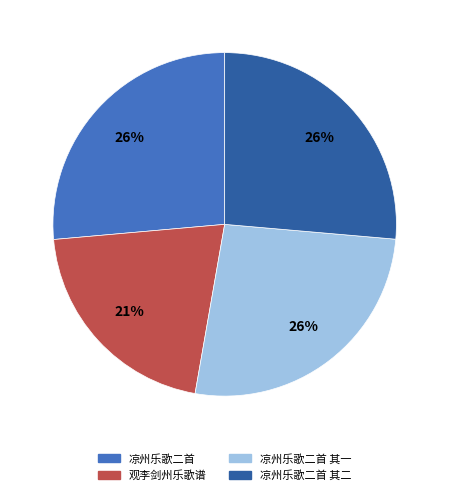

To the nearest percent, what is the average slice percentage?

25%